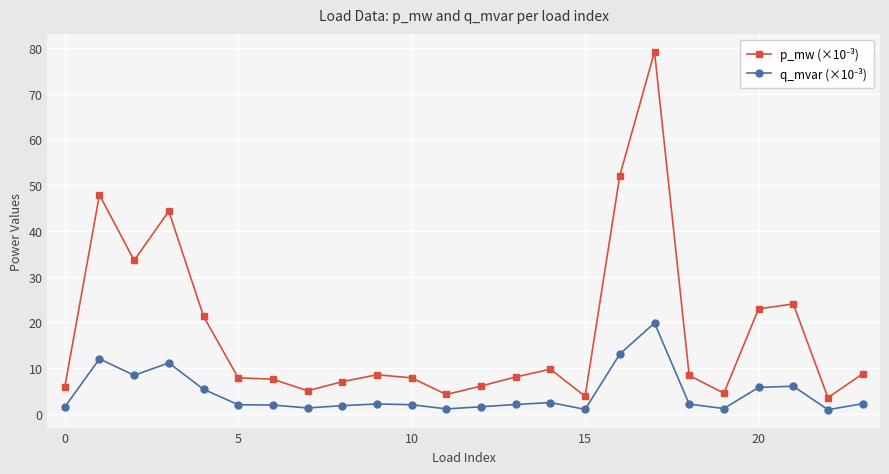

What is the maximum value shown in the chart?

79.2